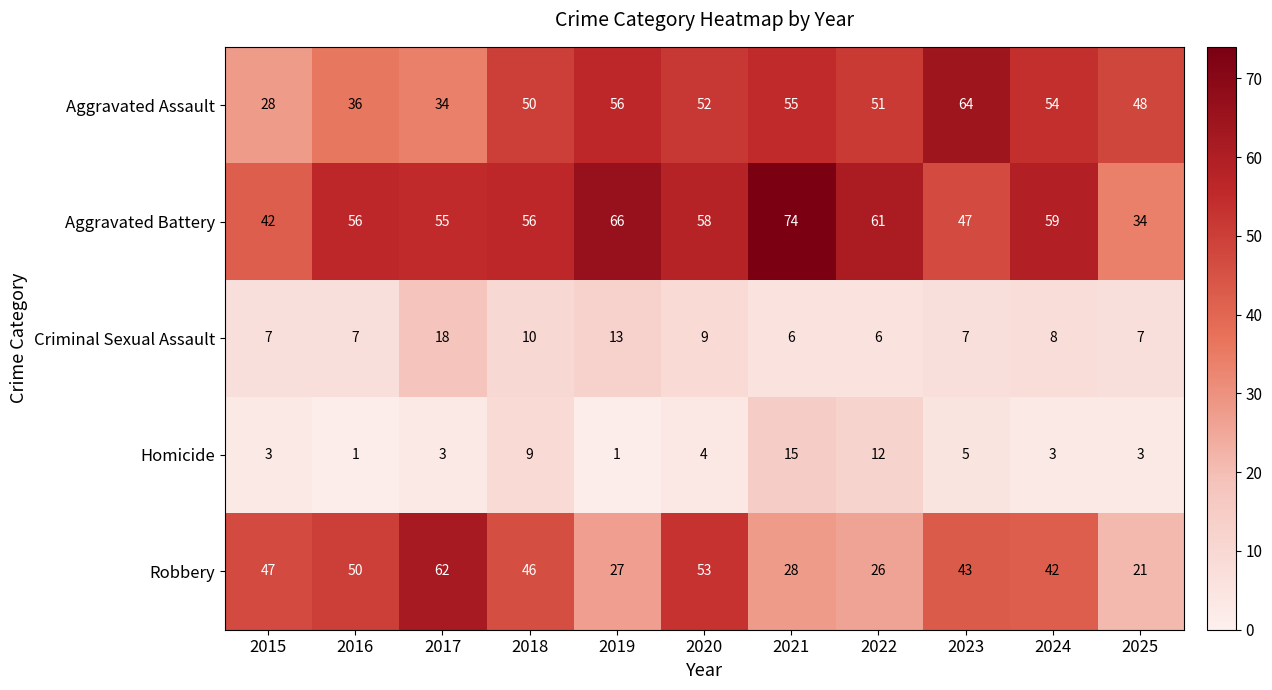

At which label does Aggravated Assault first exceed 51?

2019